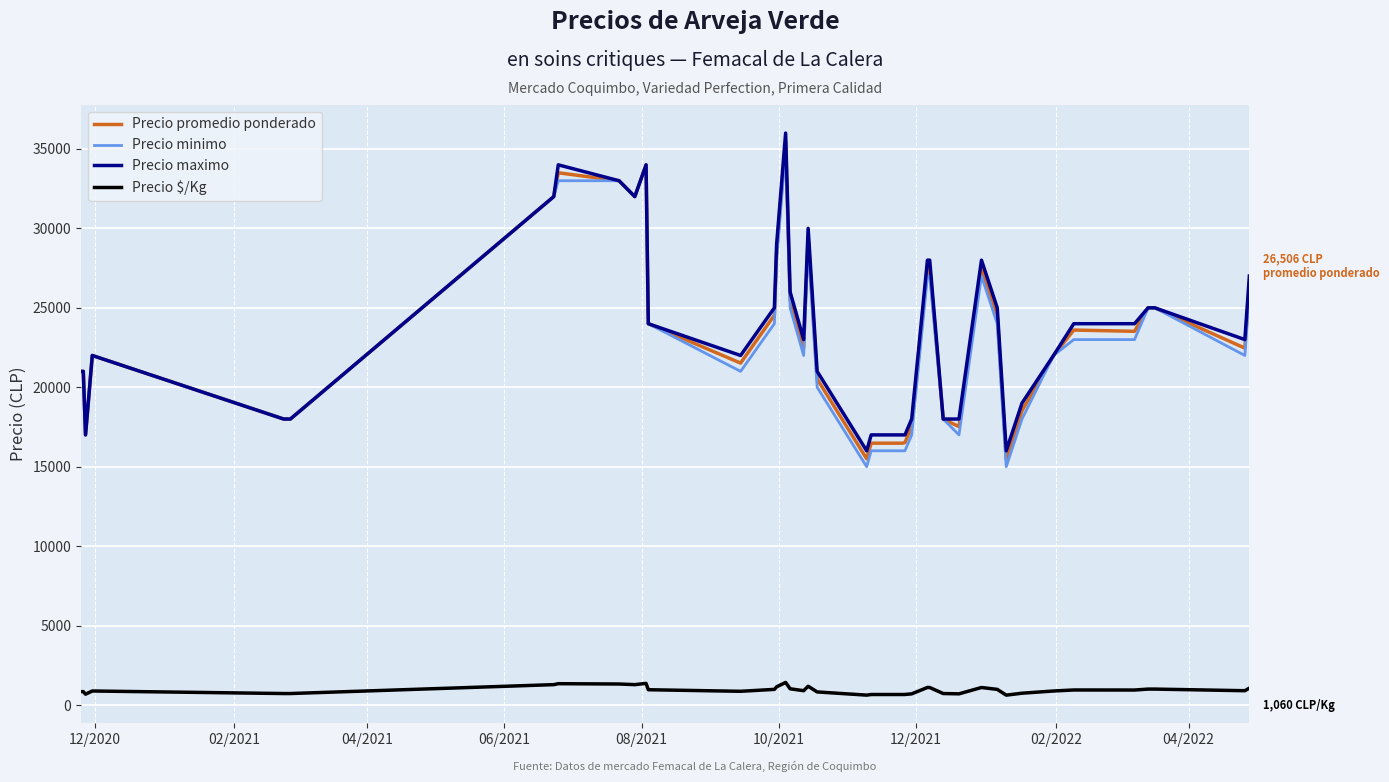

How many lines are shown in the chart?

4